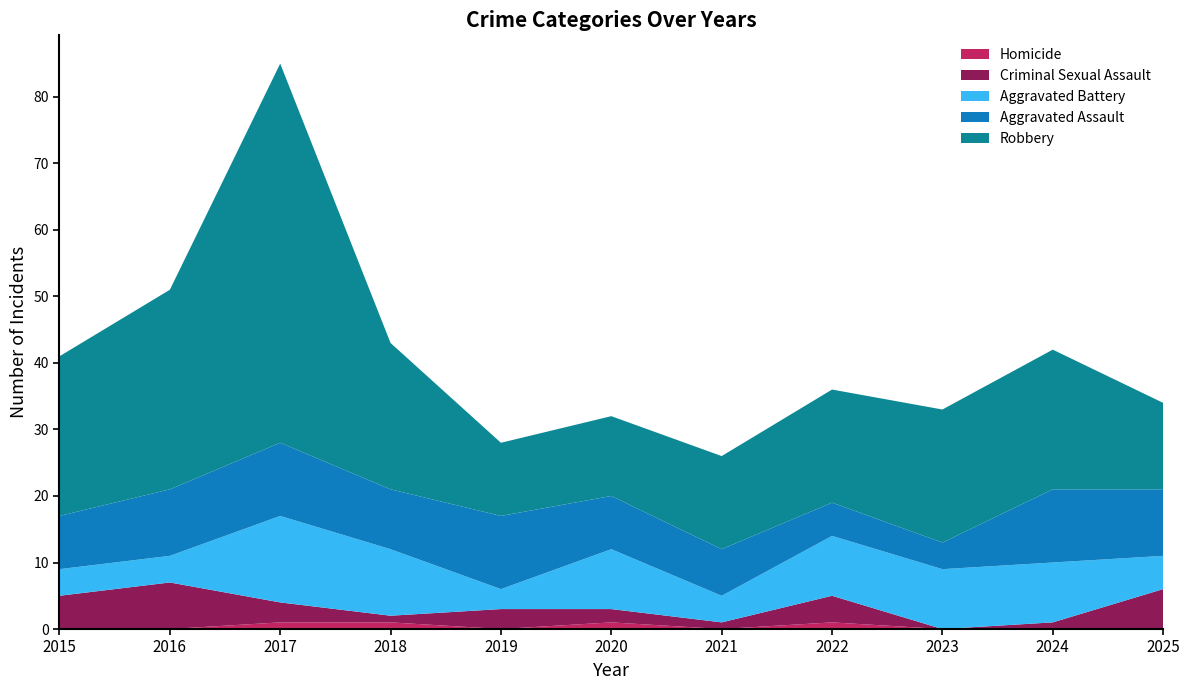

Reading left to right, list all the values displayed in this chart.

Homicide: 0	0	1	1	0	1	0	1	0	0	0
Criminal Sexual Assault: 5	7	3	1	3	2	1	4	0	1	6
Aggravated Battery: 4	4	13	10	3	9	4	9	9	9	5
Aggravated Assault: 8	10	11	9	11	8	7	5	4	11	10
Robbery: 24	30	57	22	11	12	14	17	20	21	13